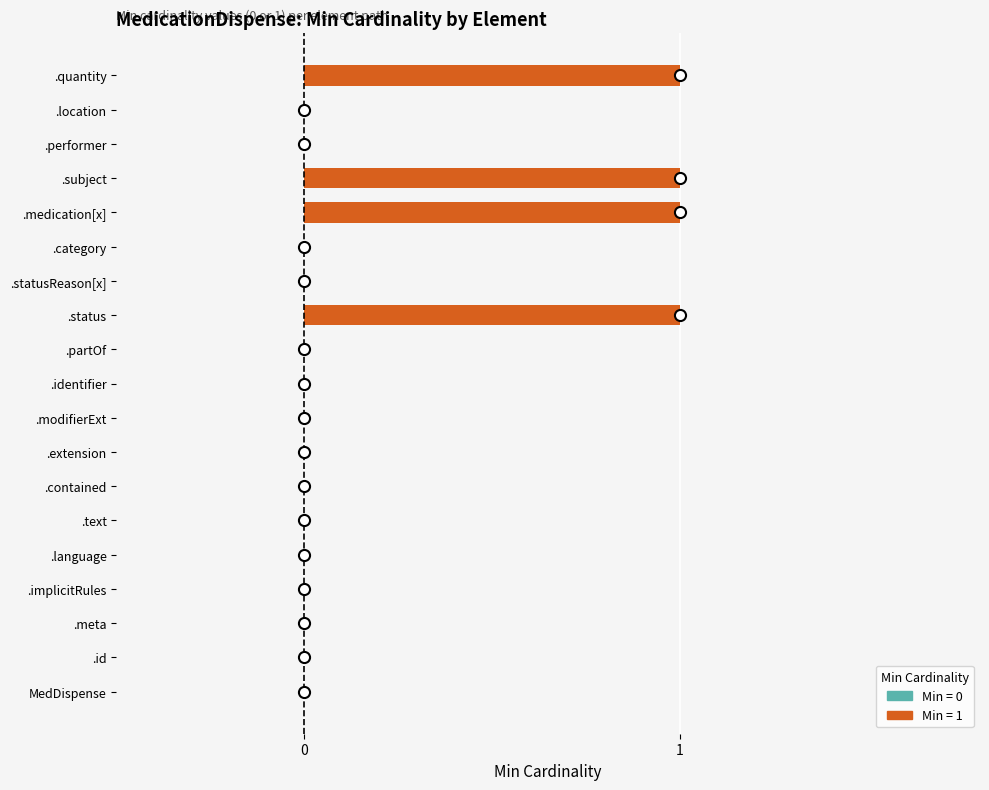

Reading bottom to top, extract all data points from this chart.

MedDispense=0	.id=0	.meta=0	.implicitRules=0	.language=0	.text=0	.contained=0	.extension=0	.modifierExt=0	.identifier=0	.partOf=0	.status=1	.statusReason[x]=0	.category=0	.medication[x]=1	.subject=1	.performer=0	.location=0	.quantity=1